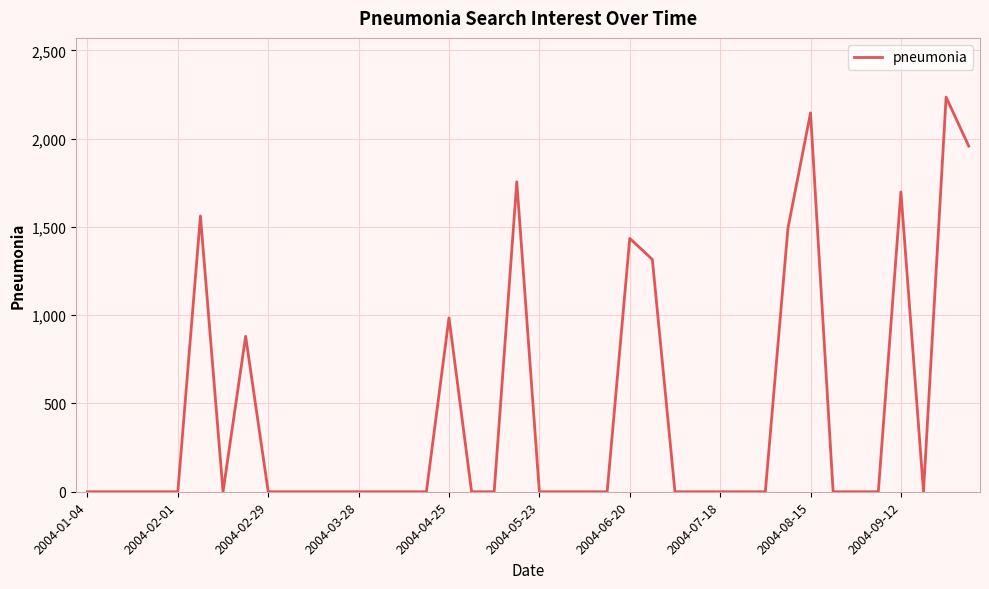

What is the greatest value displayed?

2235.3